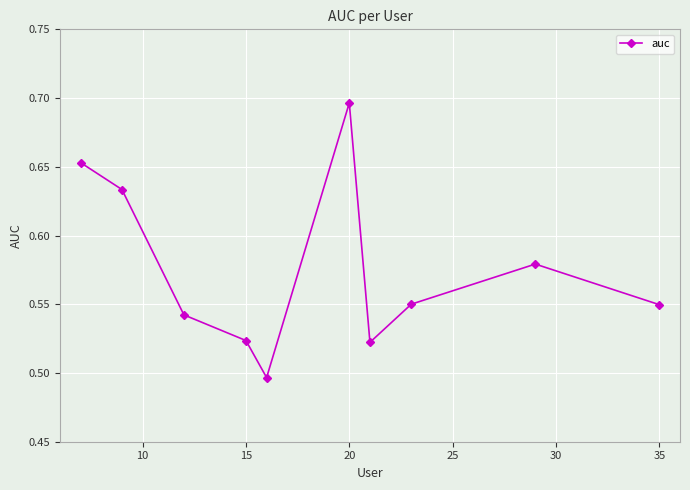

How many values are between 0 and 1?

10